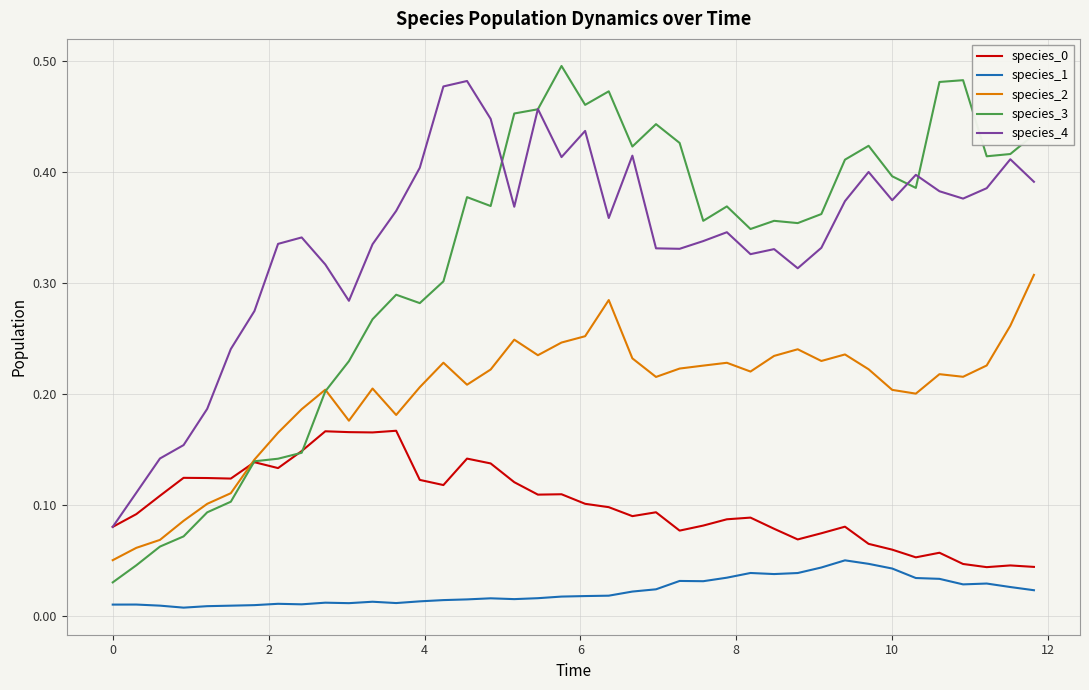

True or false: species_2 and species_1 intersect in this chart.

False